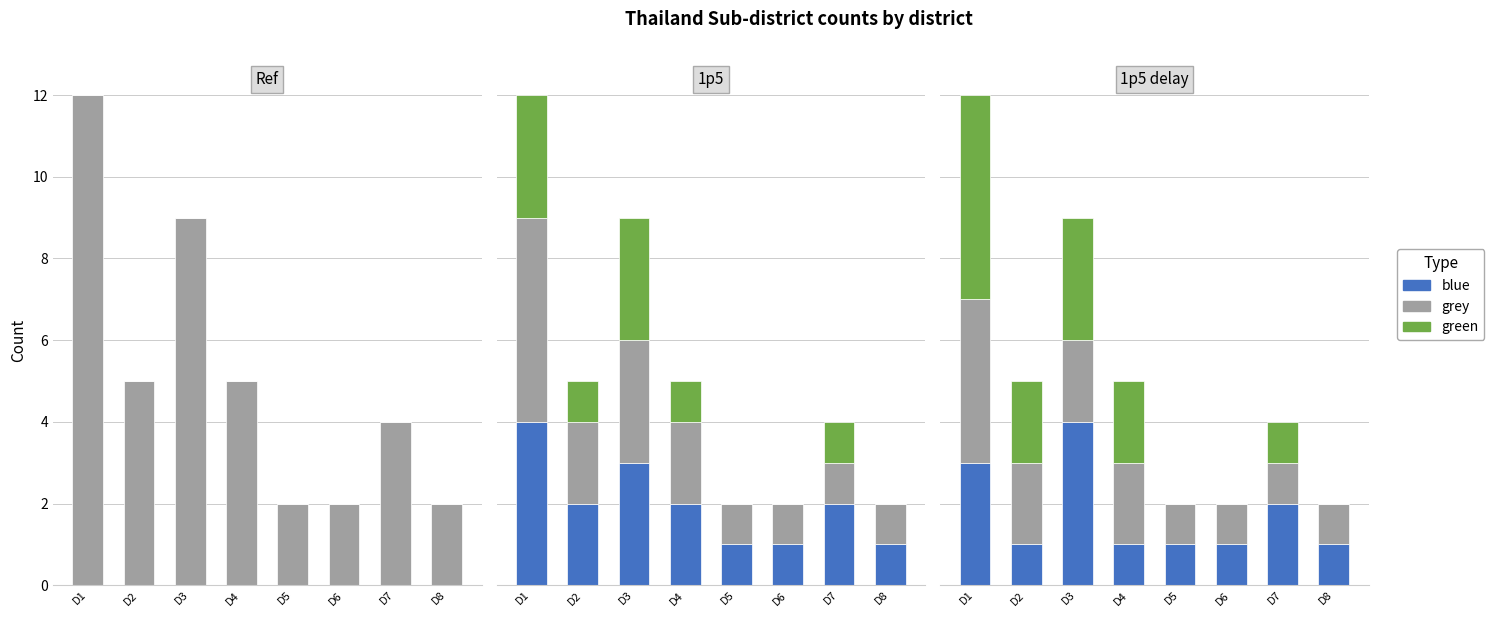

Count the blue values in the range 1 to 3.

7